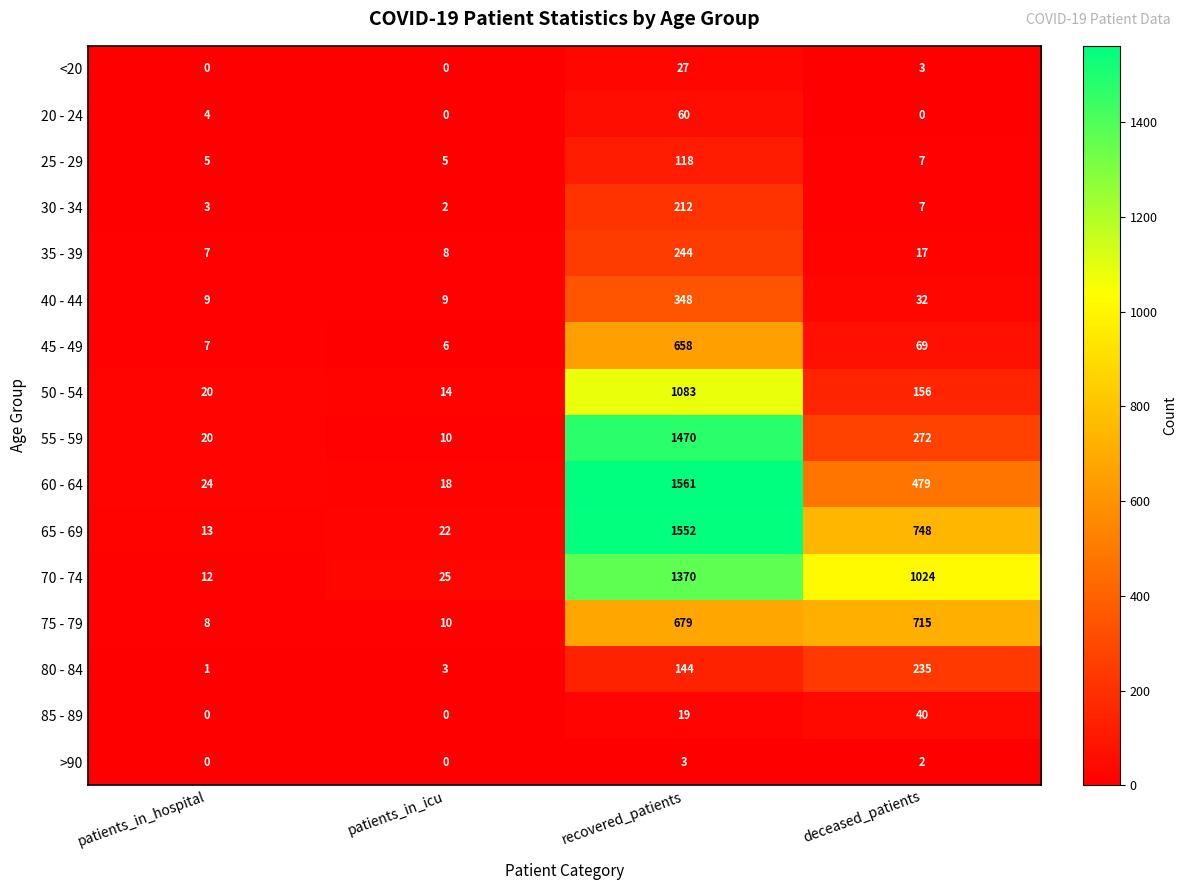

Between recovered_patients and deceased_patients, which series saw the biggest shift?

55 - 59